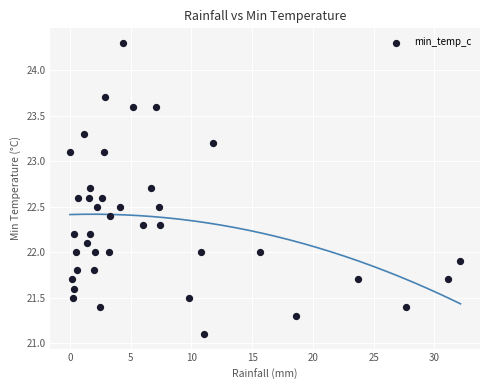

What is the range of X values (max minus min)?

32.1